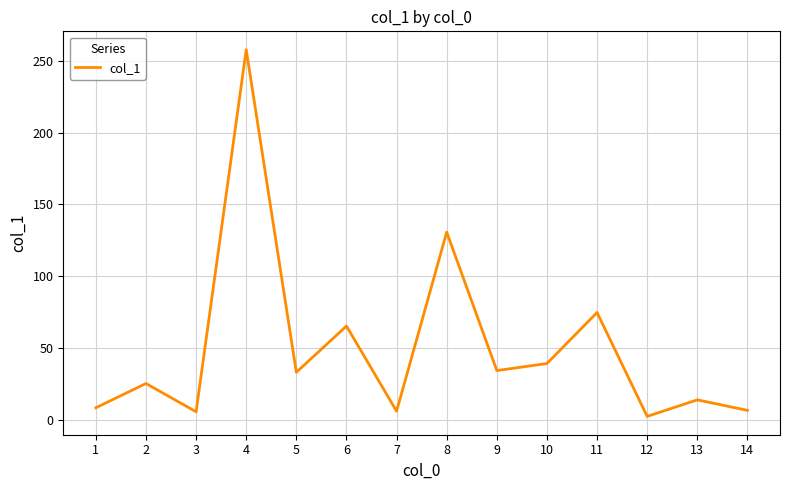

How many lines are shown in the chart?

1